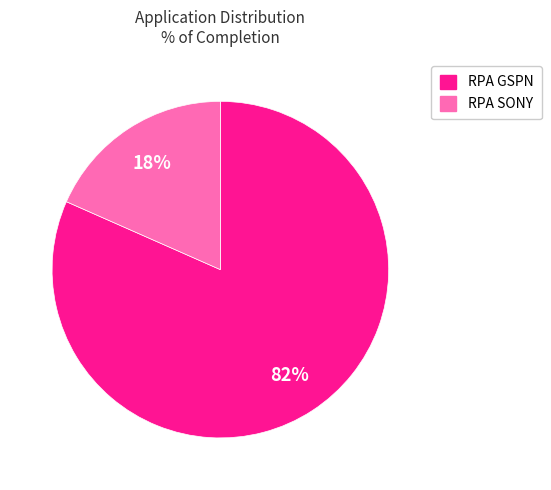

To the nearest percent, what percentage of the pie is RPA GSPN?

82%